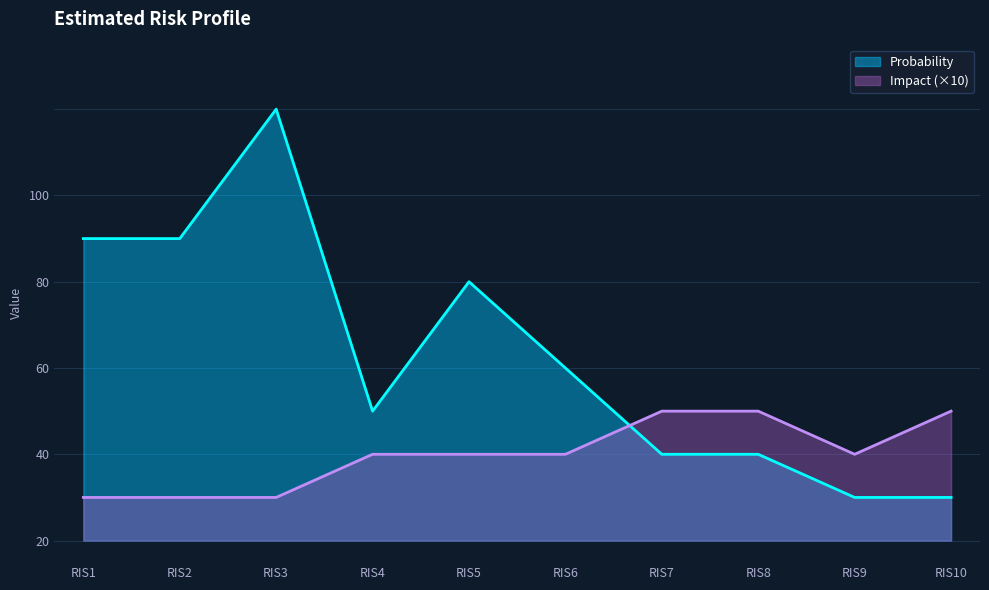

How many interior local peaks does the Probability series have?

2